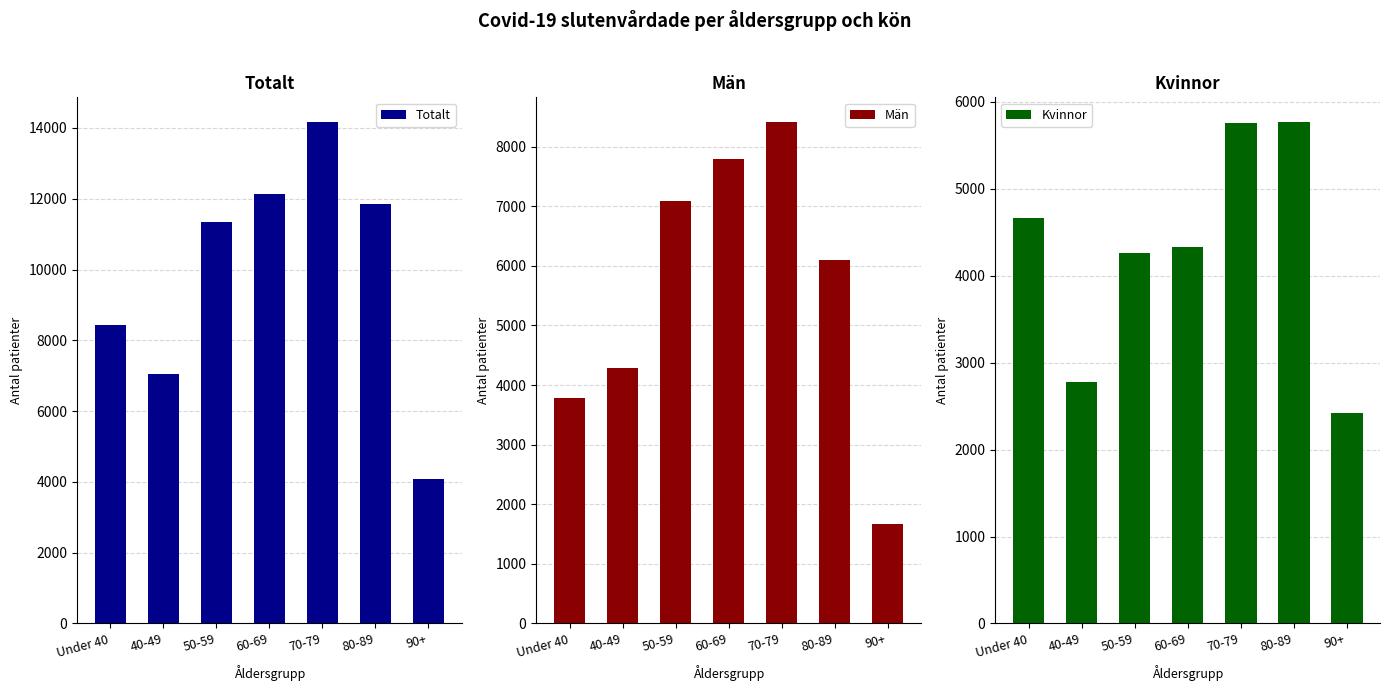

Where does the Totalt series first go above 11346?

60-69